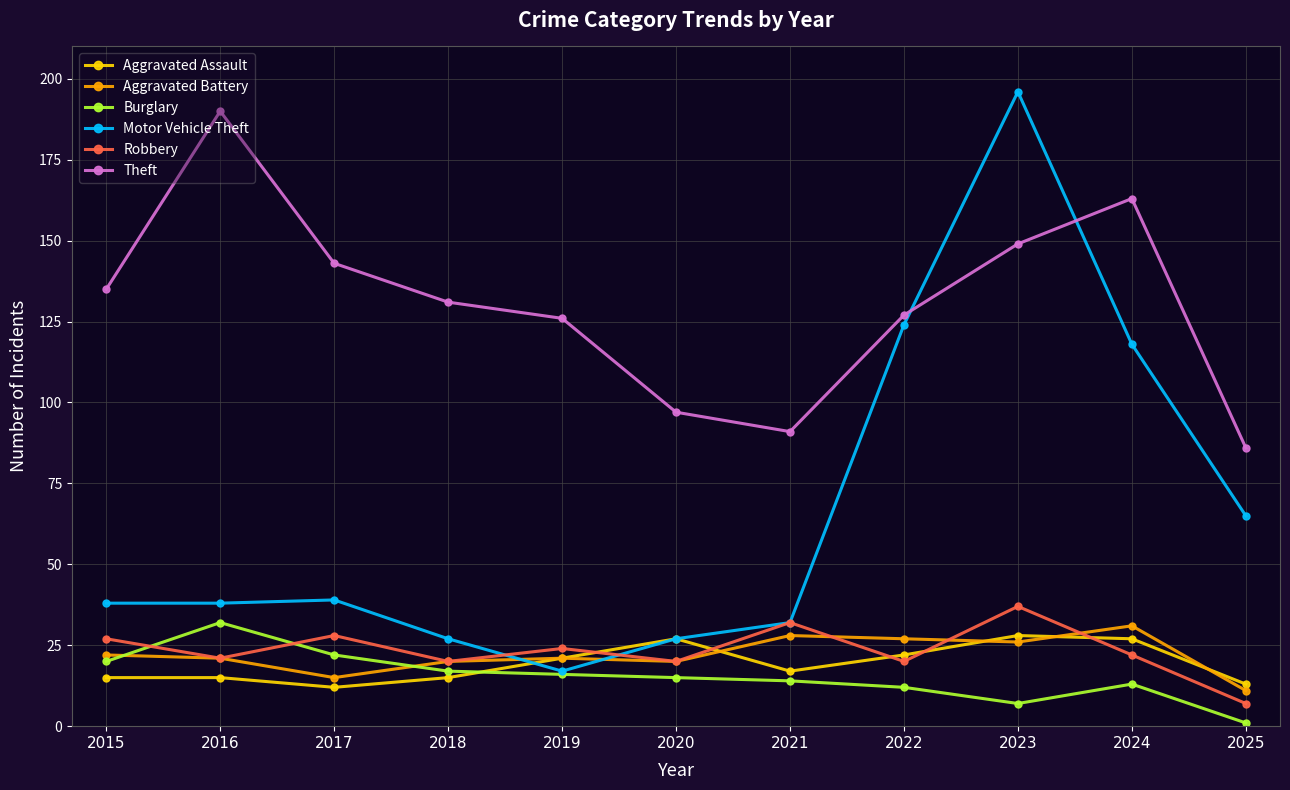

What is the difference between the Motor Vehicle Theft values at 2016 and 2021?

6